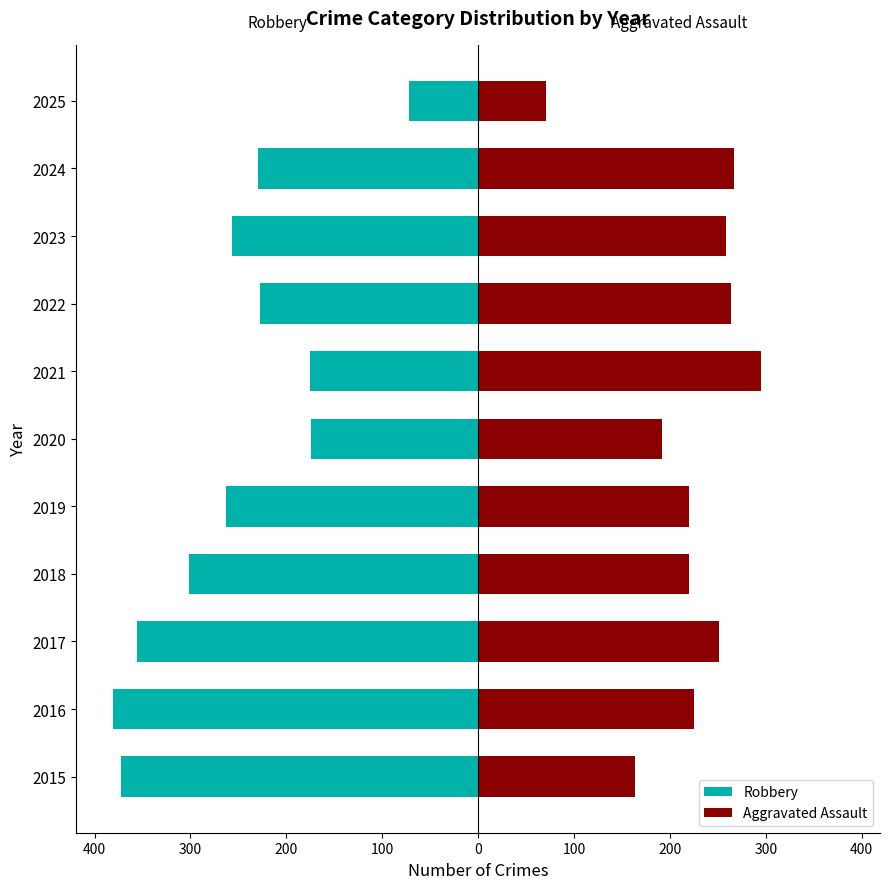

Which series changed the most between 2016 and 2024?

Robbery